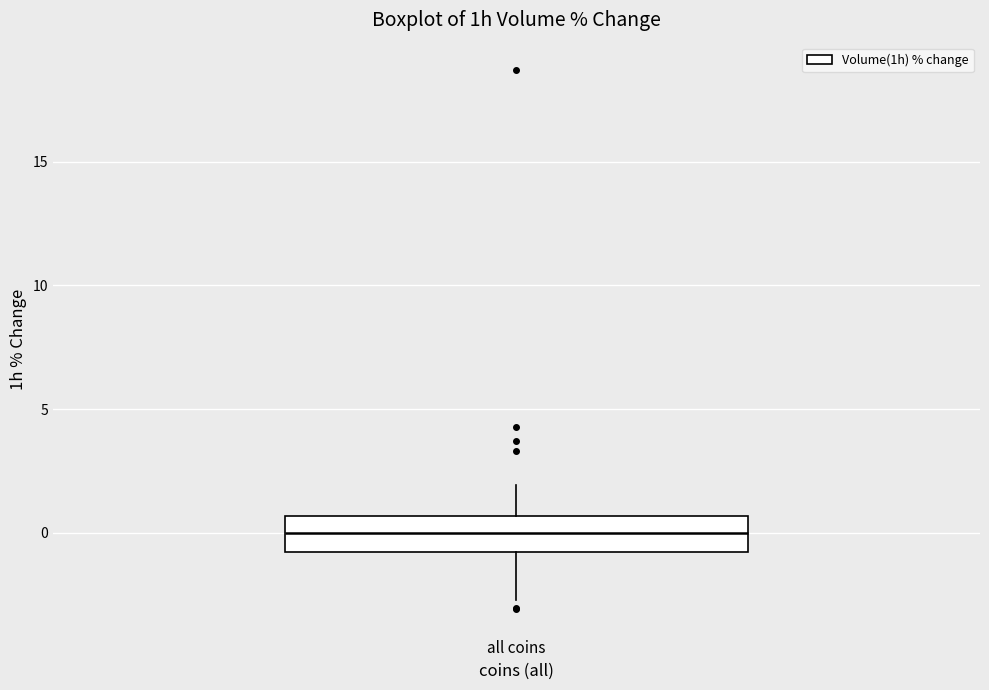

Where does the lower whisker of the box for all coins end on the y-axis? The values are not printed on the chart, so give them approximately, as read against the axis.

-2.5